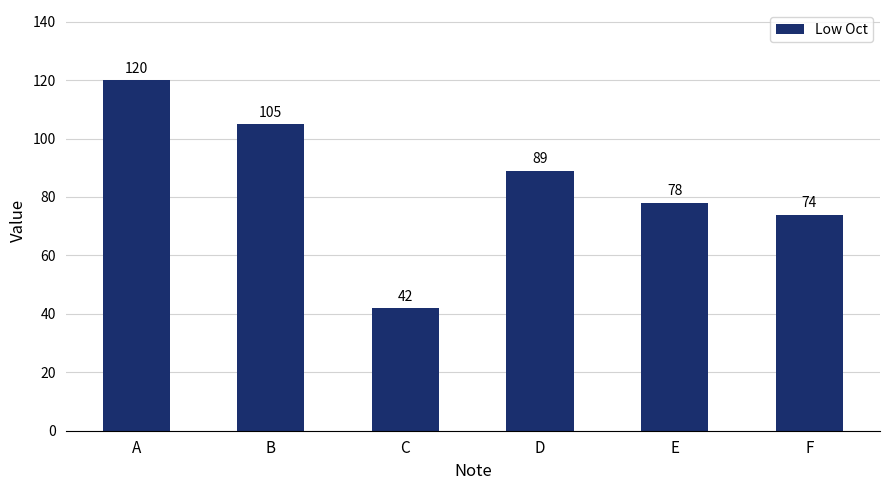

How many categories are shown in the chart?

6